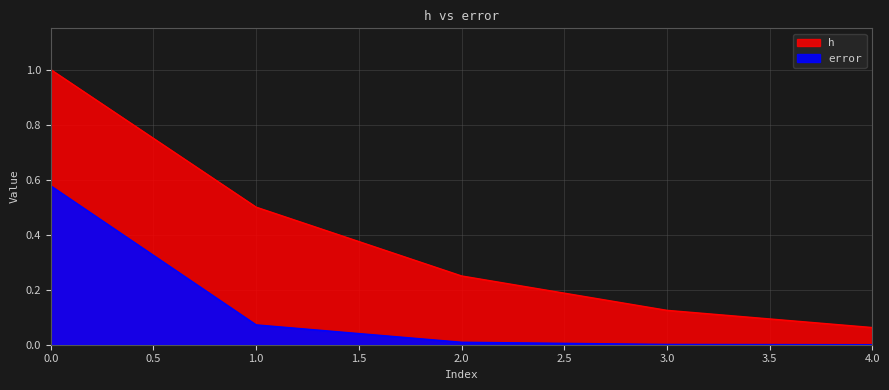

What is the sum of the h values at 1 and 0?

1.5